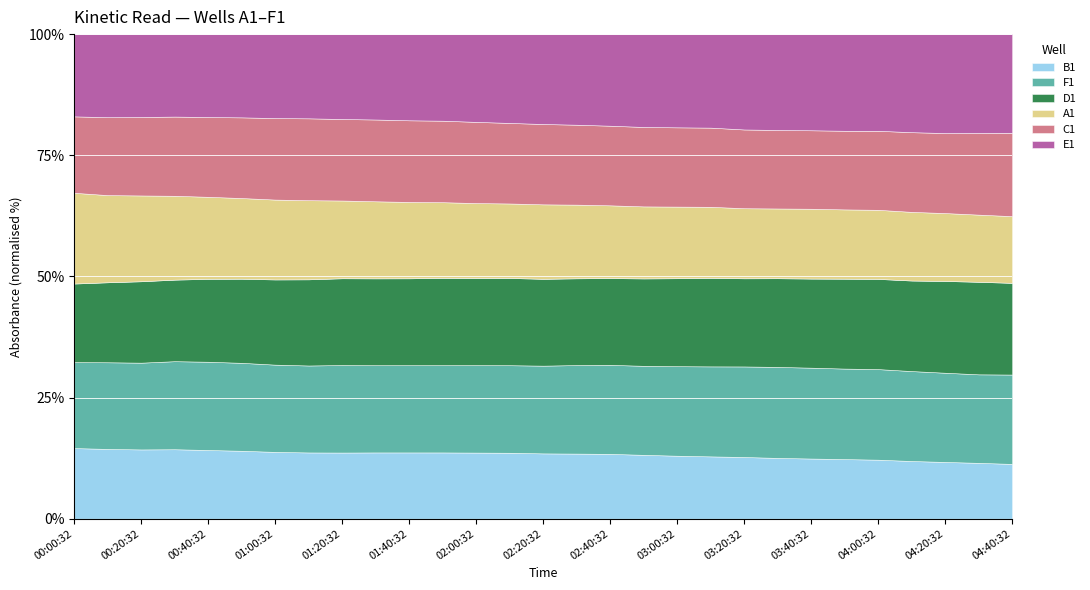

How many A1 values are between 0 and 1?

29